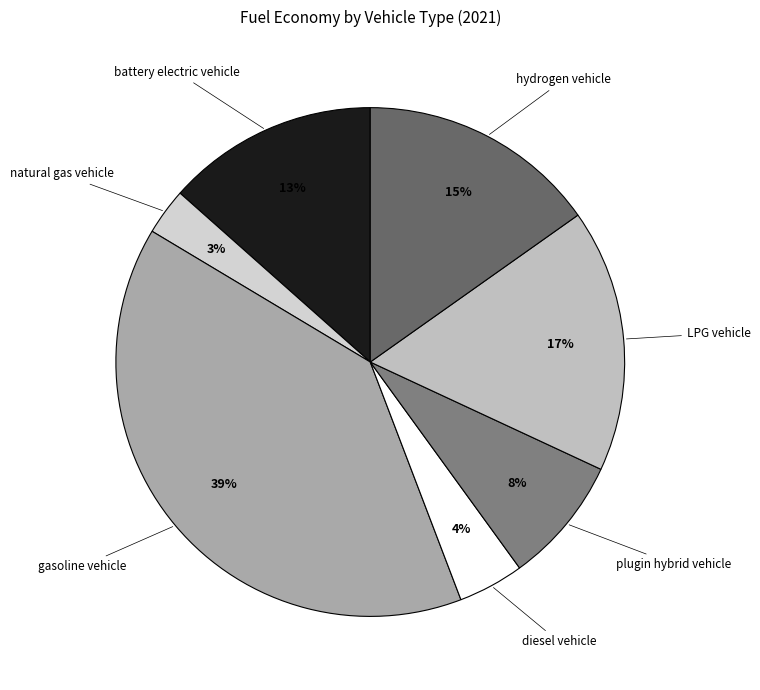

To the nearest percent, what is the average slice percentage?

14%